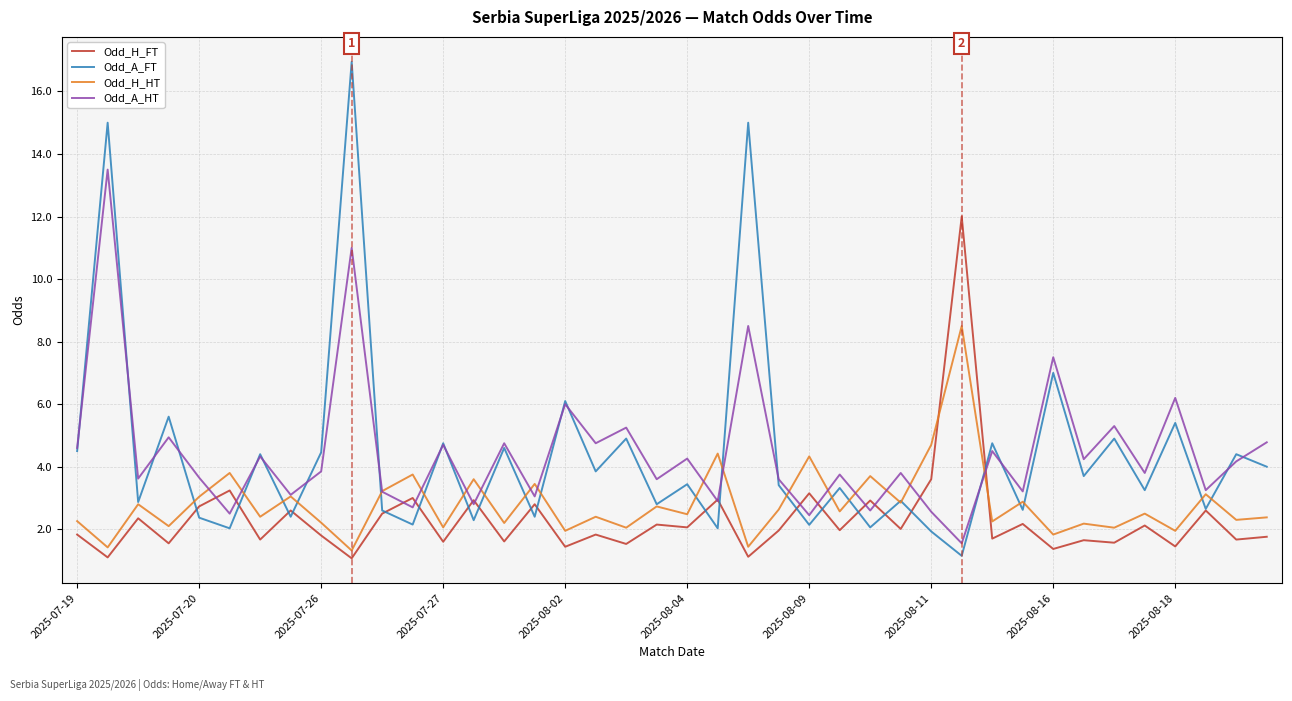

What is the lowest value of the Odd_H_FT series?

1.1